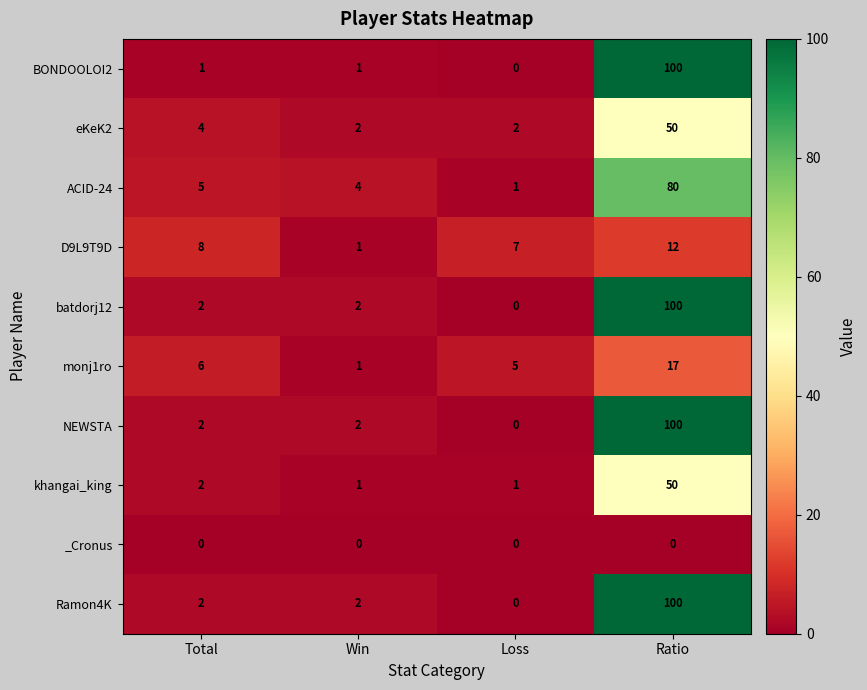

At which category does the chart reach its peak across all series?

Ratio